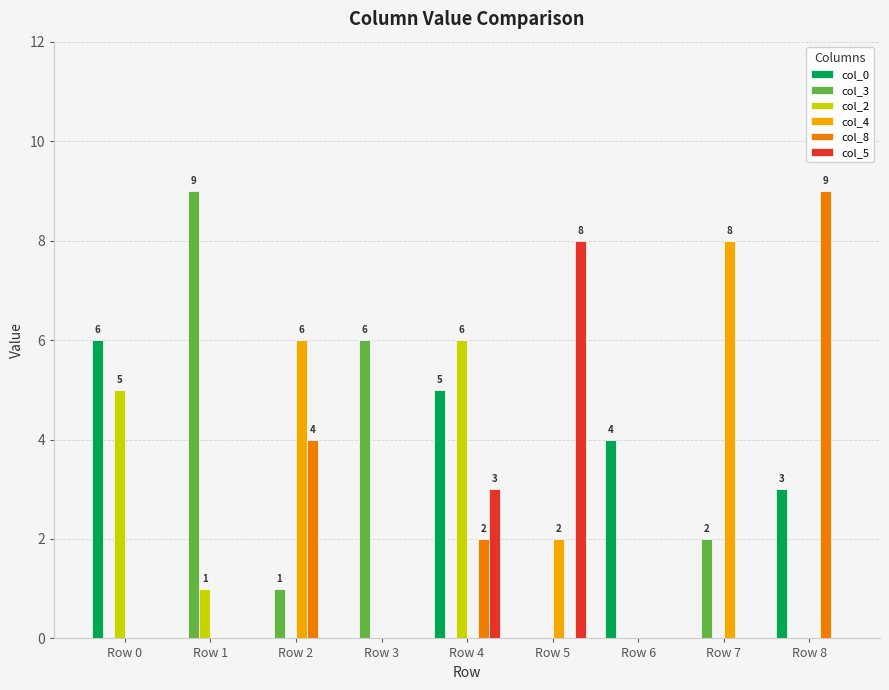

The col_5 series shows 0 at Row 2. True or false?

True